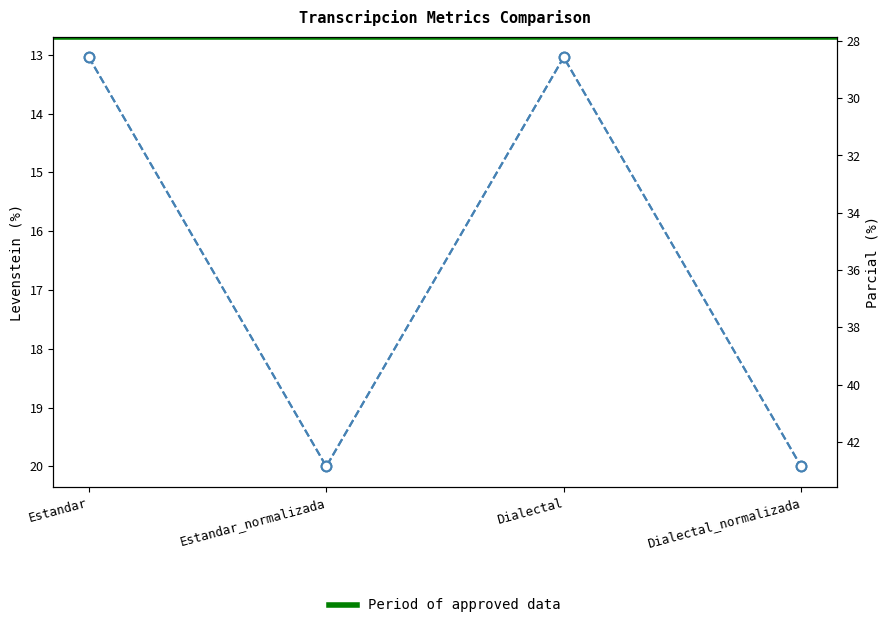

At which category does Parcial reach its first local peak?

Estandar_normalizada